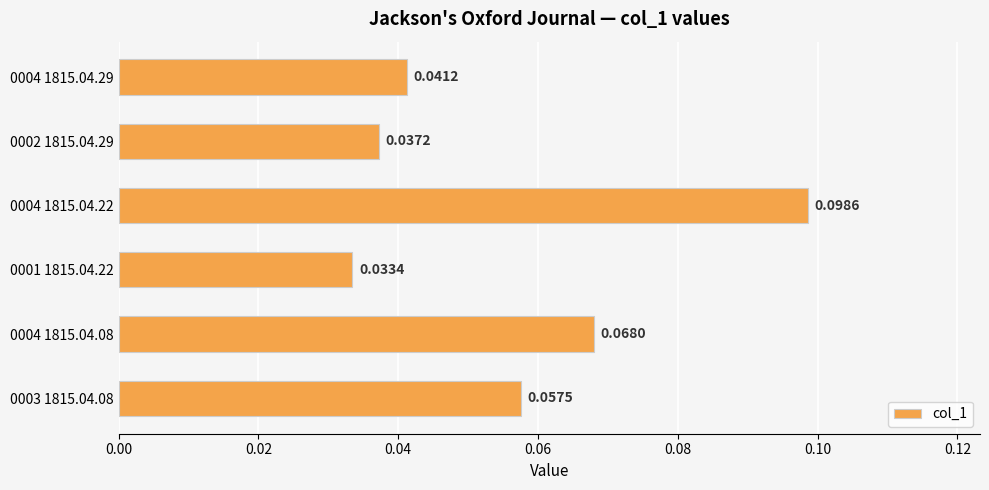

Rank the categories by value from lowest to highest.

0001 1815.04.22, 0002 1815.04.29, 0004 1815.04.29, 0003 1815.04.08, 0004 1815.04.08, 0004 1815.04.22